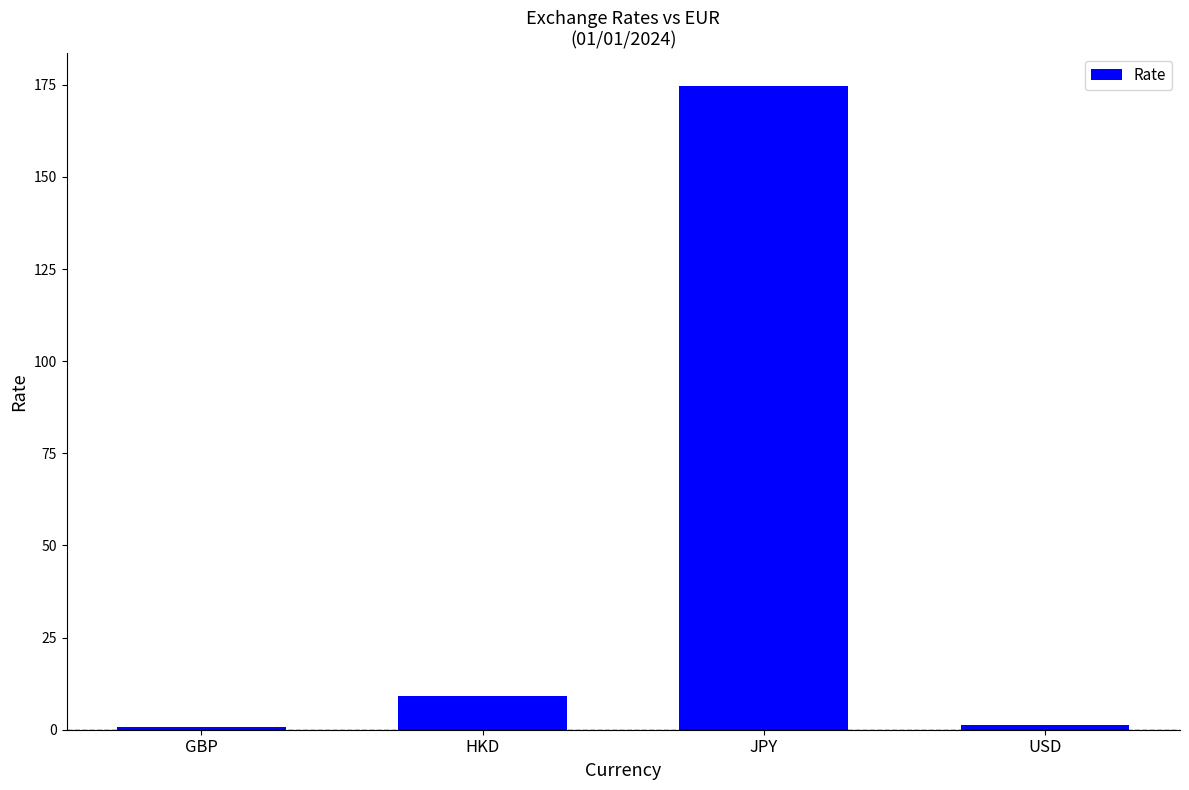

Where does the data first go above 9?

HKD